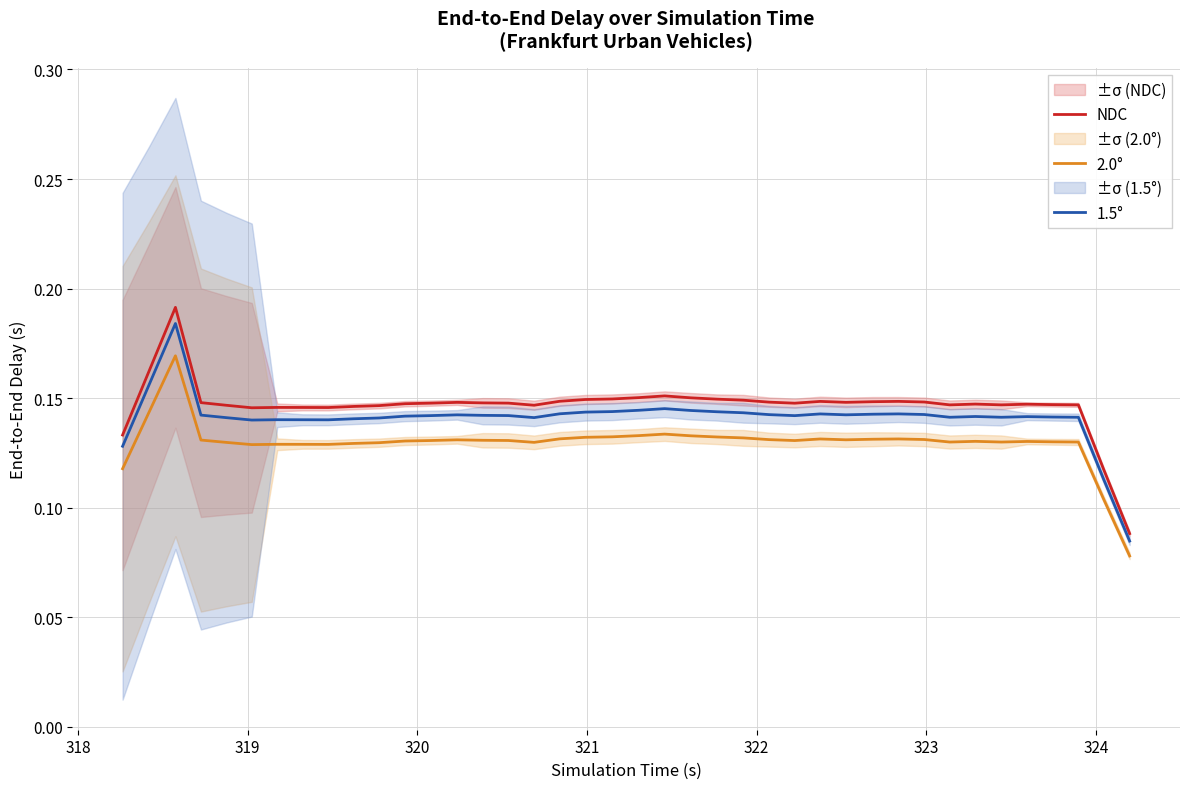

Rank the series by their maximum value, from lowest to highest.

2.0°, 1.5°, NDC